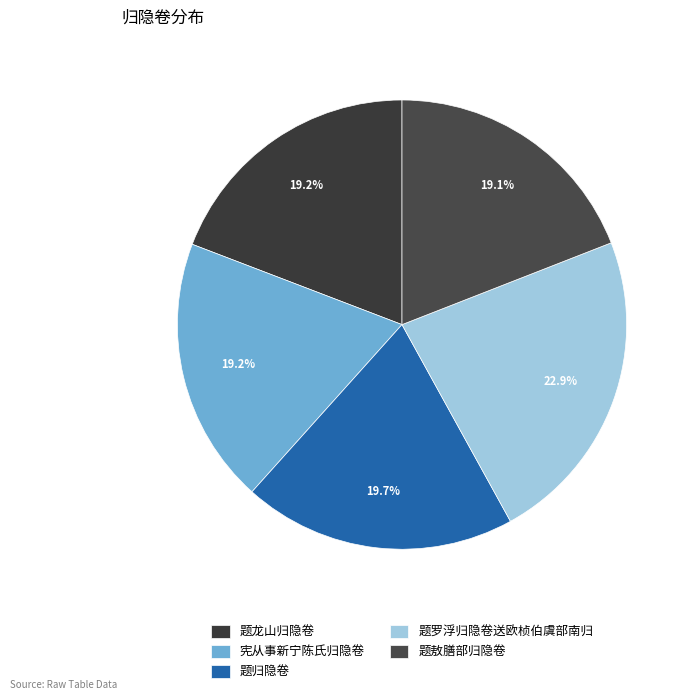

To the nearest percent, what is the difference between the largest and smallest slice percentages?

4%